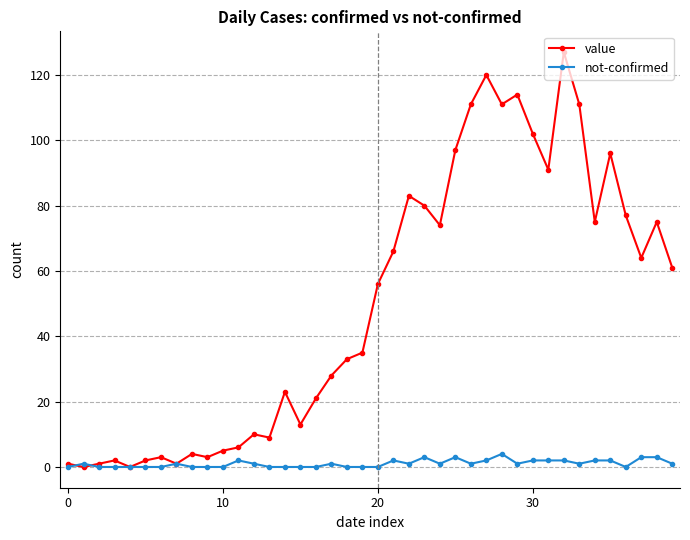

Which series has the largest total across all categories?

value